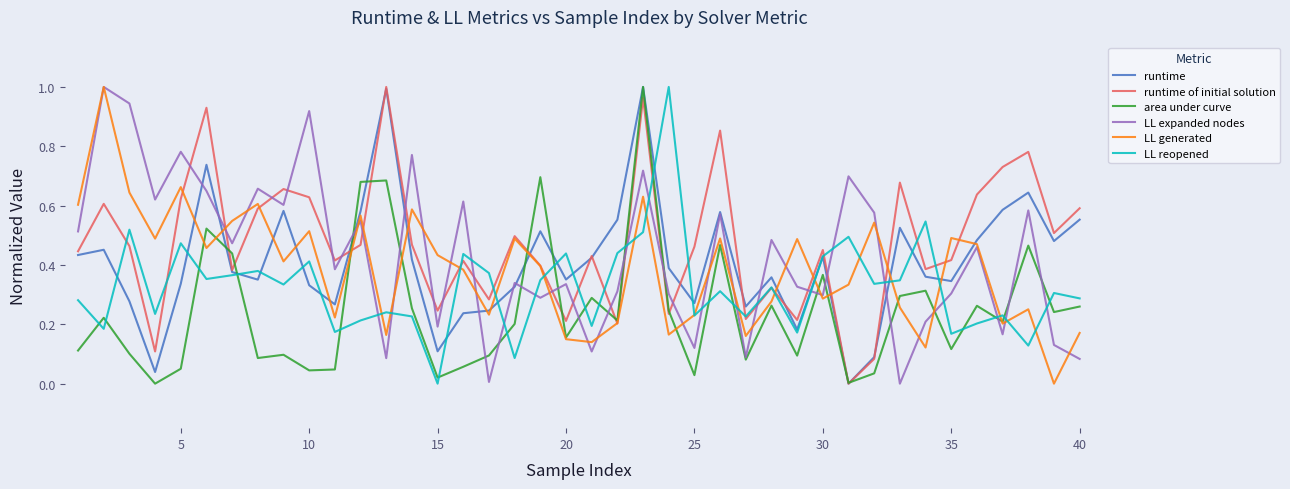

Is the value of LL generated at 30 greater than the value of LL expanded nodes at 20?

No